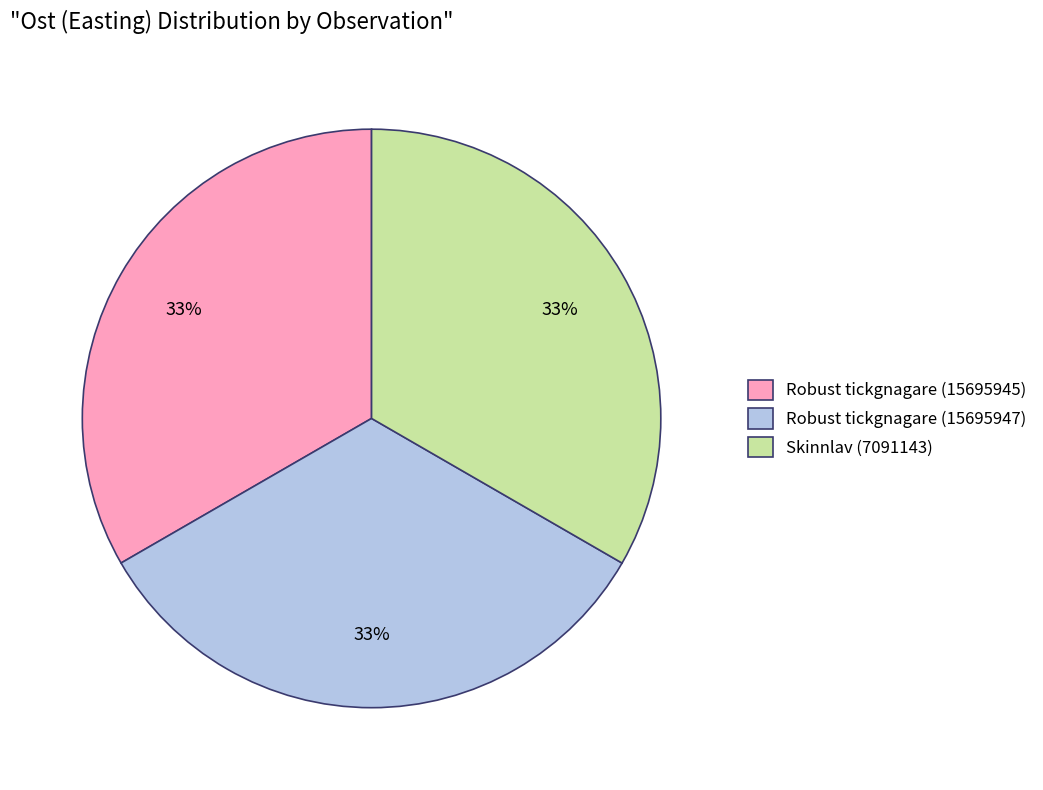

Approximately how many times larger is the value at Robust tickgnagare (15695947) compared to Robust tickgnagare (15695945)?

1.0